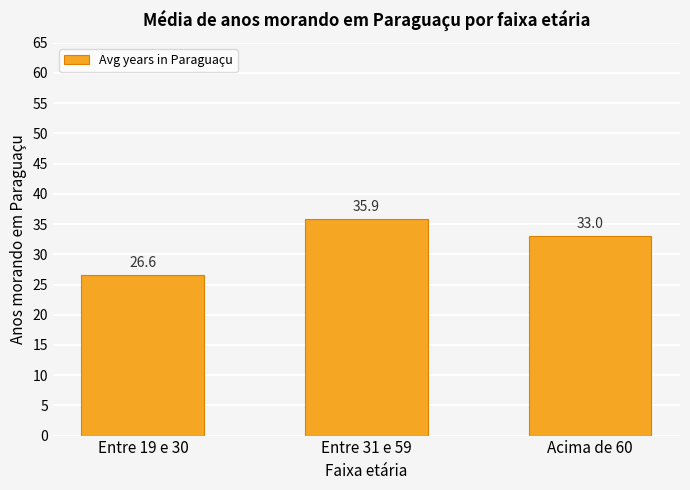

Reading right to left, list all the values displayed in this chart.

33.0	35.9	26.6